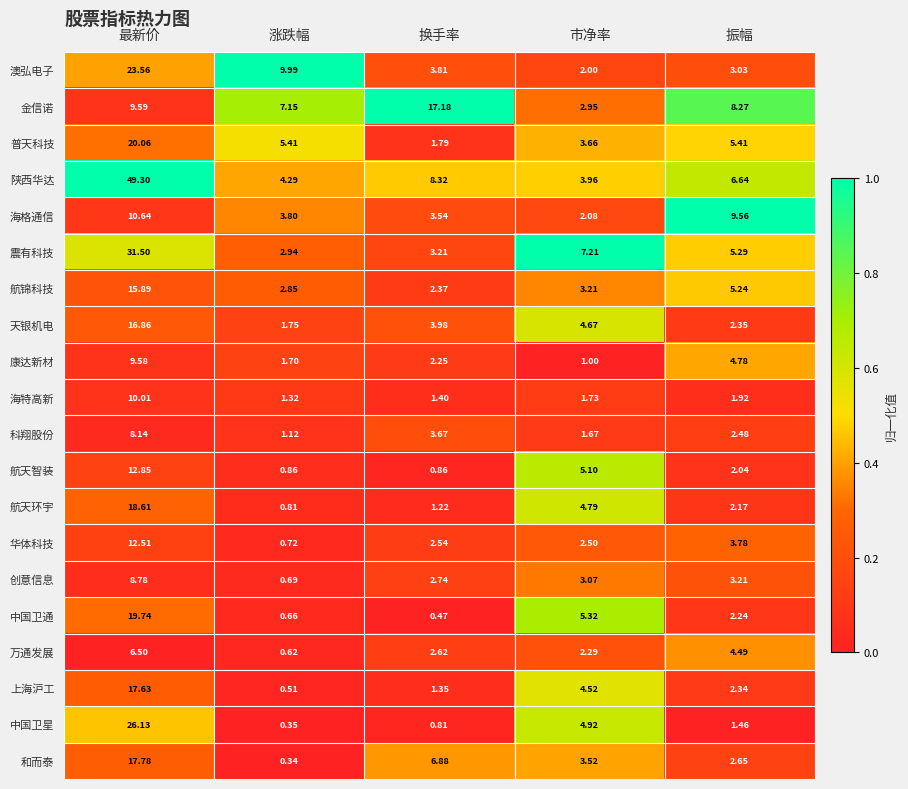

Rank the categories by 金信诺 value from lowest to highest.

市净率, 涨跌幅, 振幅, 最新价, 换手率